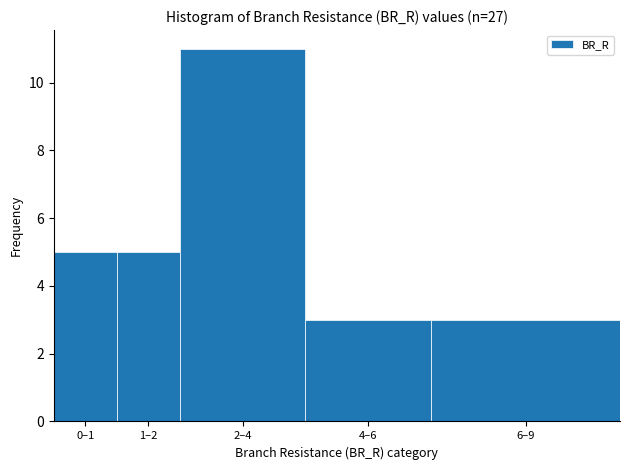

Reading left to right, extract all data points from this chart.

5	5	11	3	3